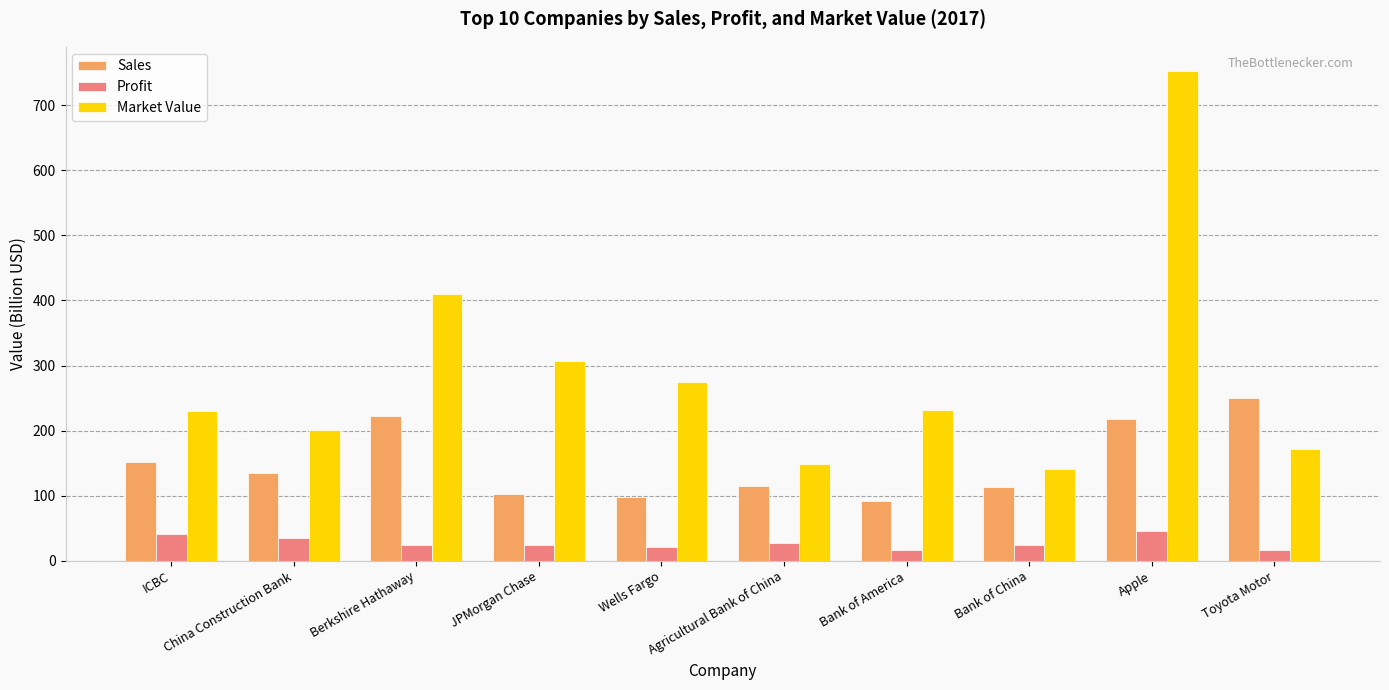

What is the value of the Sales bar at the 7th from the left?

92.2